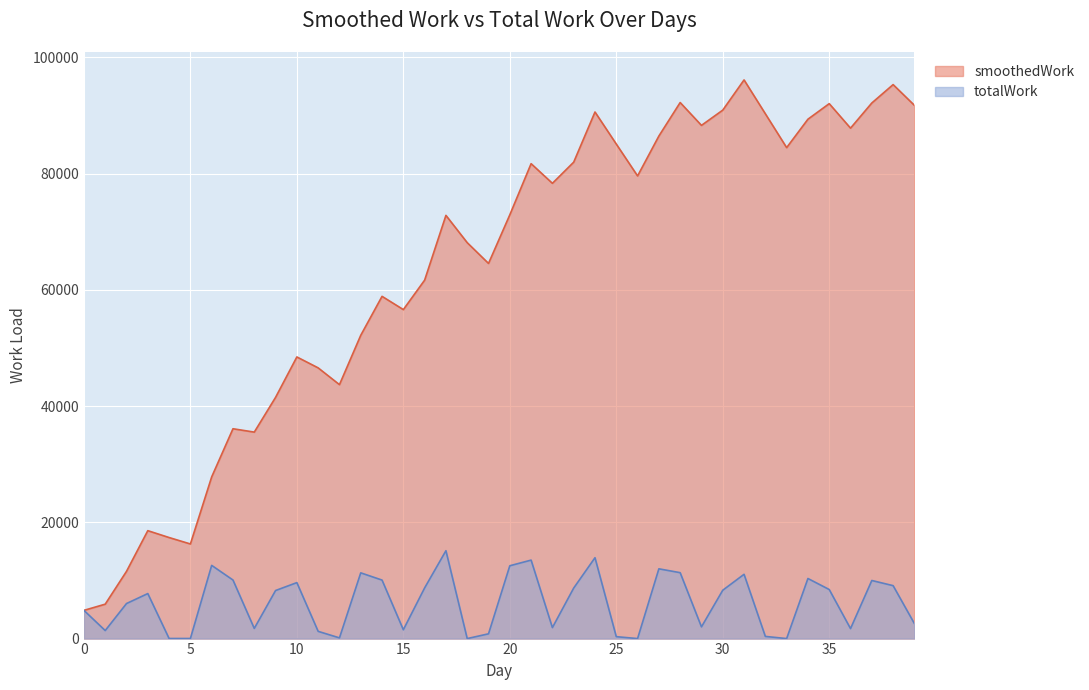

What are all the series names shown in the legend?

smoothedWork, totalWork